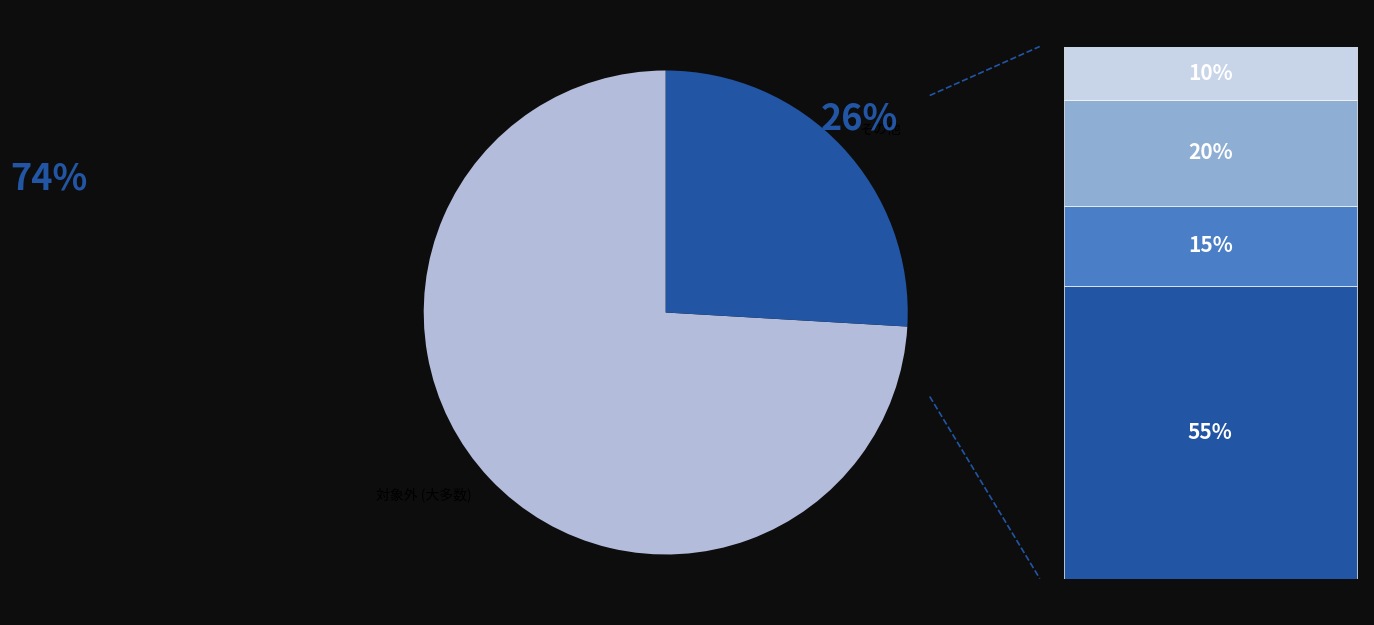

Rank the categories by value from highest to lowest.

完了, 対象外, 未着手, 対応中, 保留